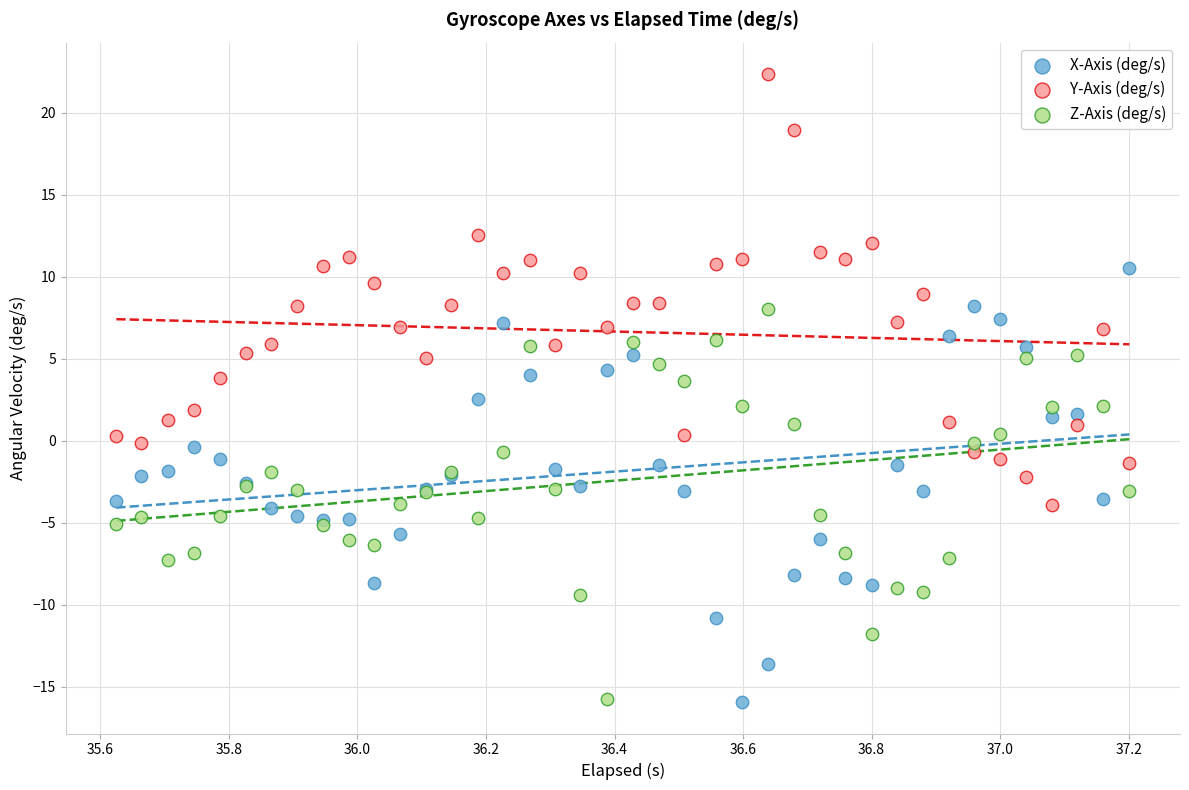

What are all the series names shown in the legend?

X-Axis (deg/s), Y-Axis (deg/s), Z-Axis (deg/s)